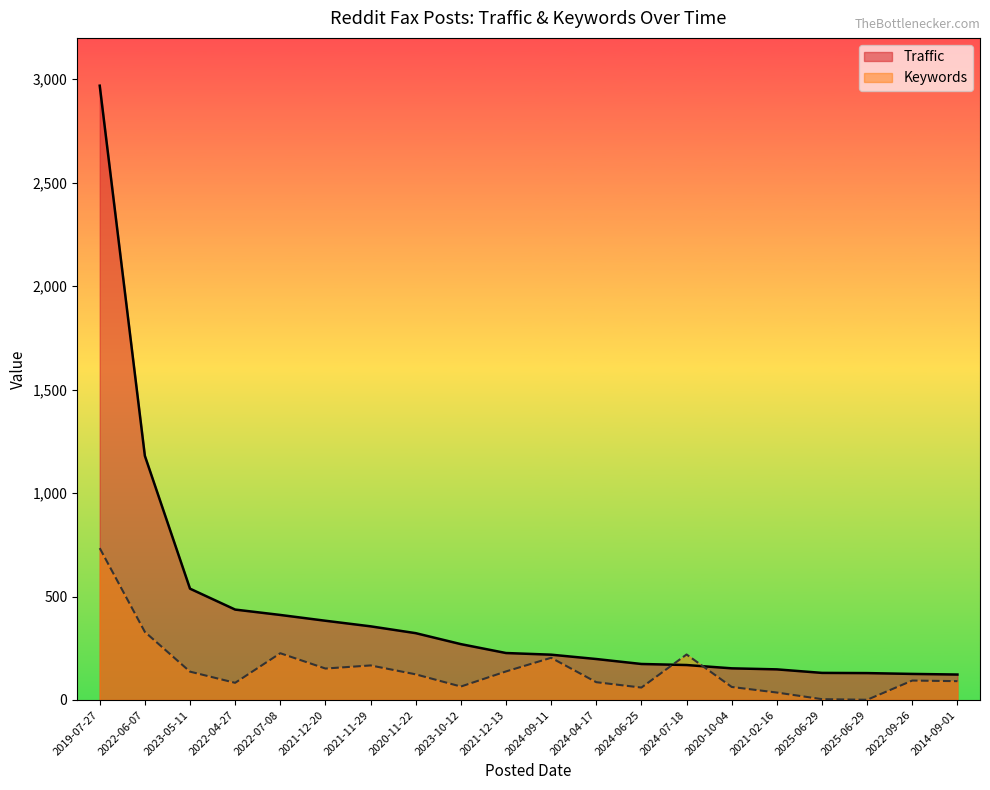

True or false: Keywords has a value of 244 at 2021-12-13.

False